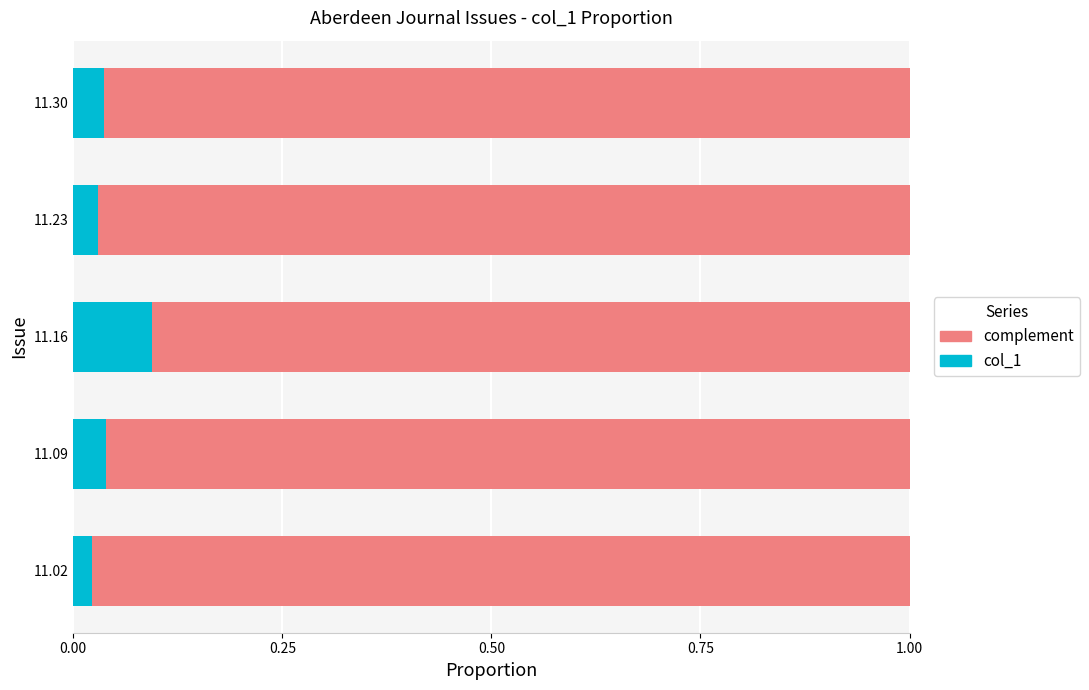

What are all the series names shown in the legend?

complement, col_1